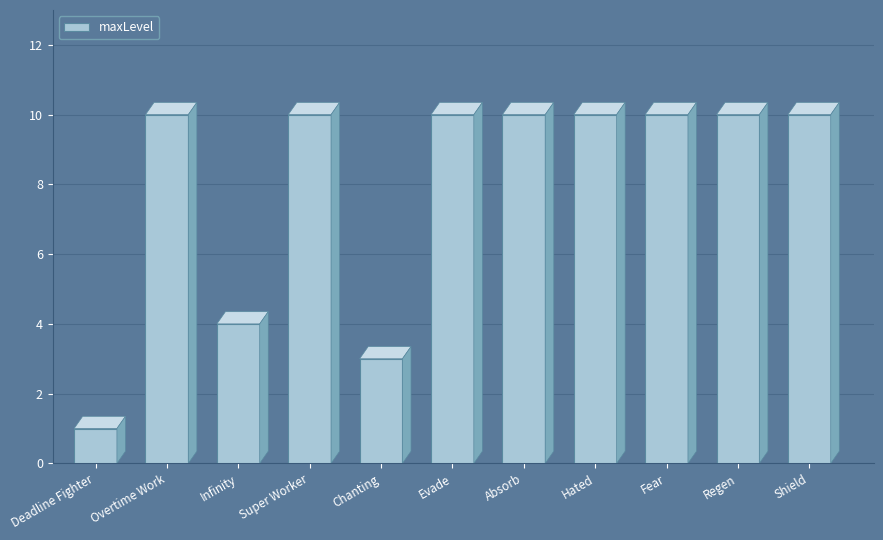

What is the ratio of the value at Infinity to the value at Shield?

0.4